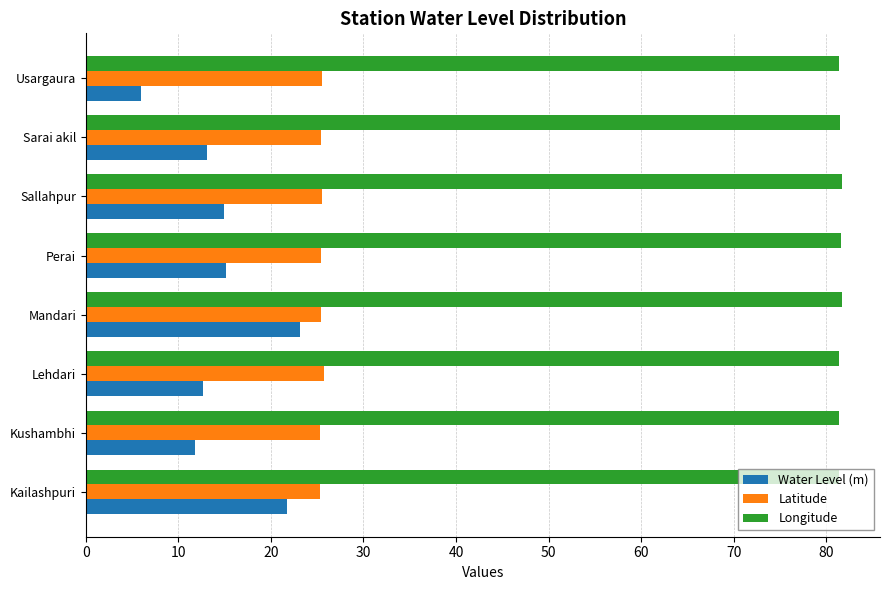

Which series has the largest range (max minus min)?

Water Level (m)